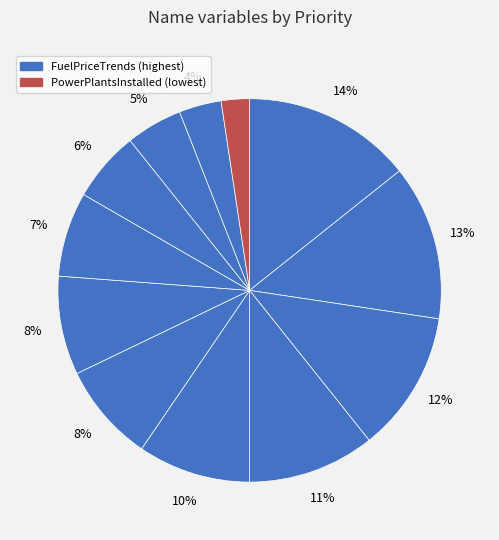

How many slices are in this pie chart?

12